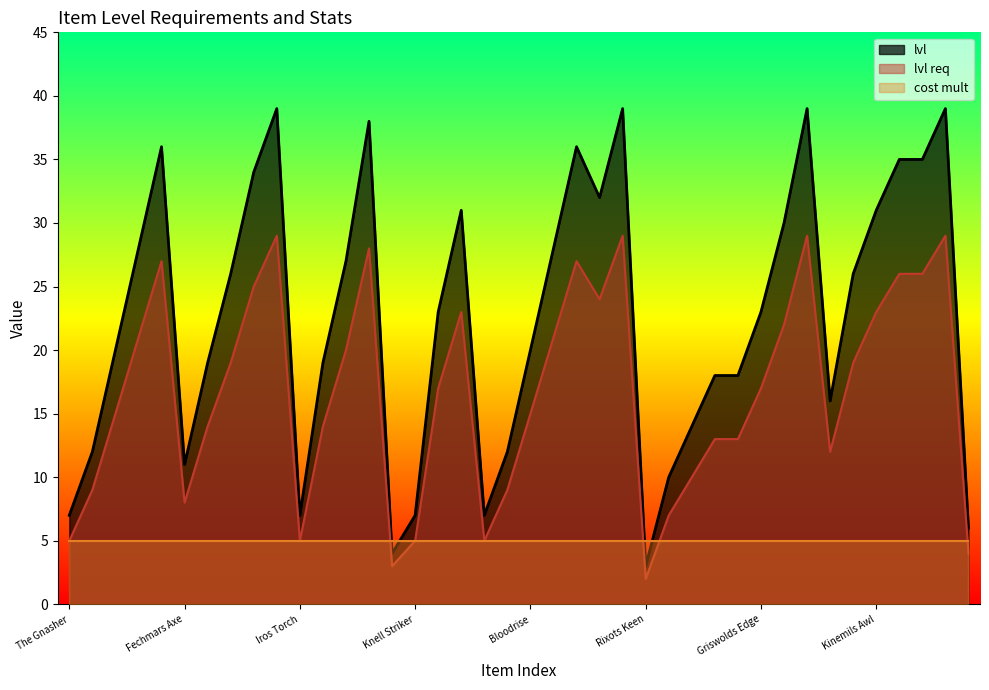

What is the value of the lvl req point at the 5th from the left?

27